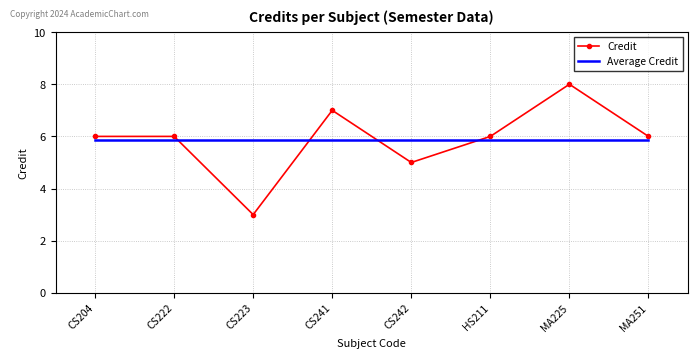

What is the spread (max minus min) of values at CS241?

1.1